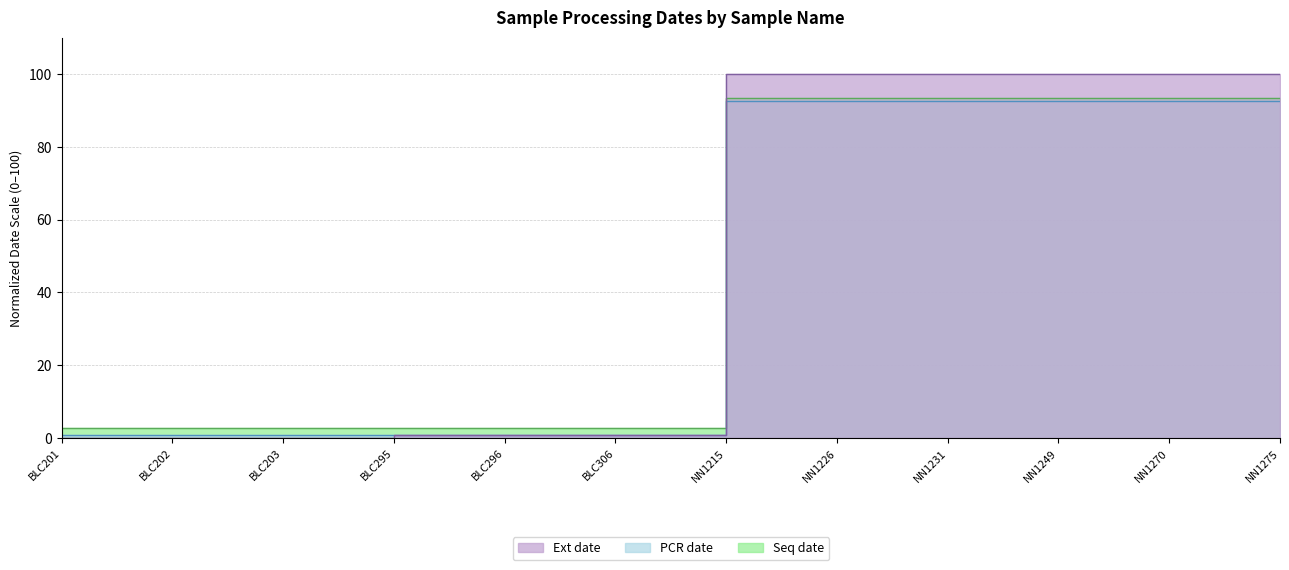

What are all the series names shown in the legend?

Ext date, PCR date, Seq date